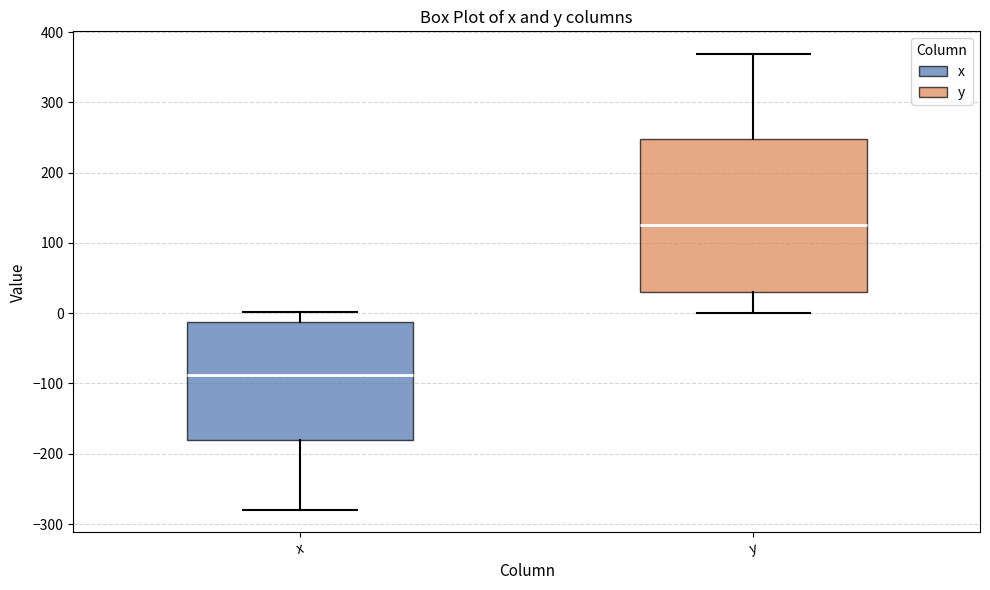

Reading left to right, transcribe this box plot: for each box, give where its median line is, the range the box spans, and where its two whiskers end, as read against the y-axis. The values are not printed on the chart, so give them approximately, as read against the axis.

x: median -90, box -180 to -10, whiskers -280 to 0
y: median 130, box 30 to 250, whiskers 0 to 370